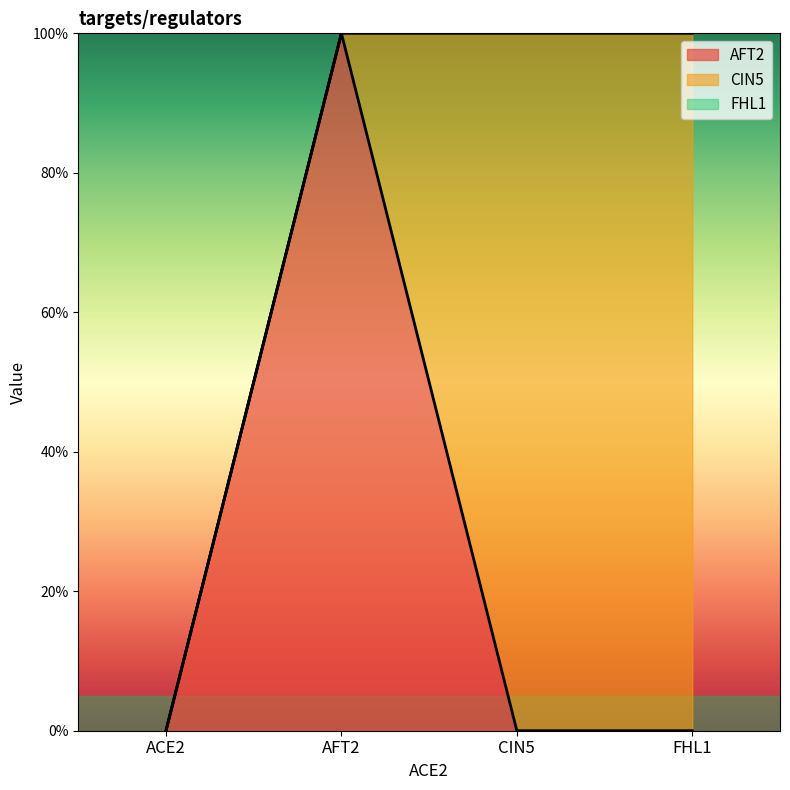

The value of AFT2 at CIN5 is 0. True or false?

True